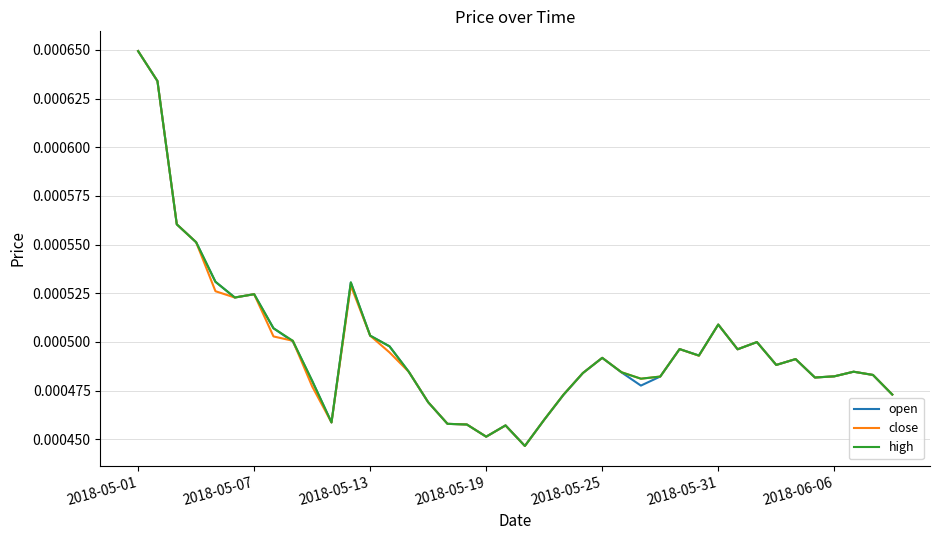

At which category is the sum across all series the highest?

2018-05-01